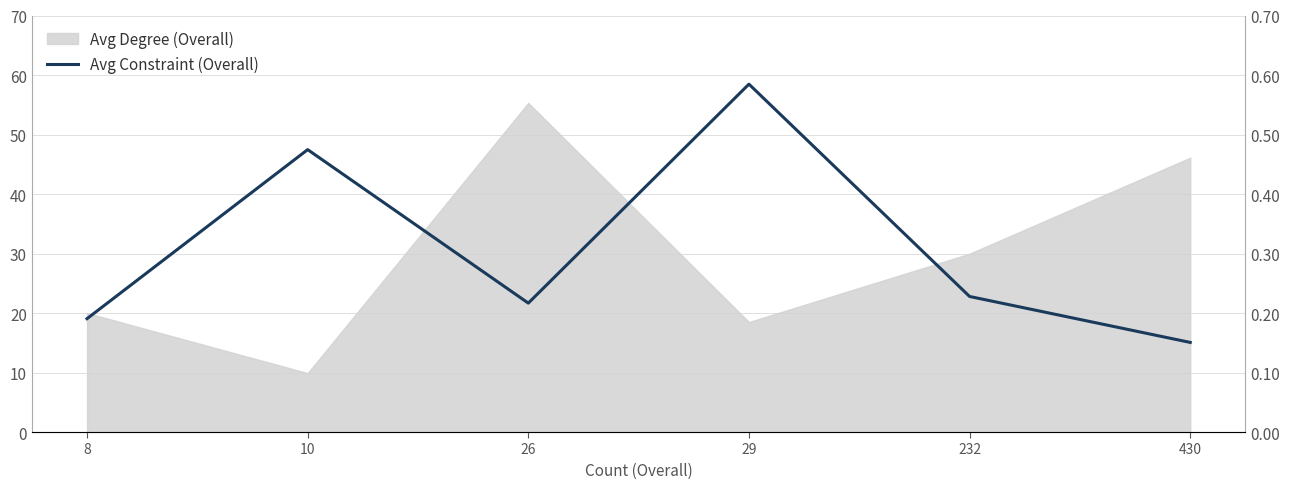

Reading left to right, transcribe all the data shown in this chart.

8=0.2	10=0.5	26=0.2	29=0.6	232=0.2	430=0.2